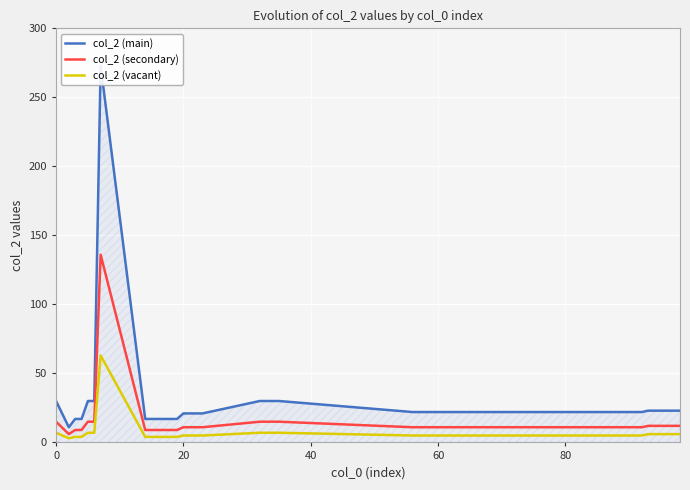

True or false: col_2 (vacant) has a value of 7 at 0.

True